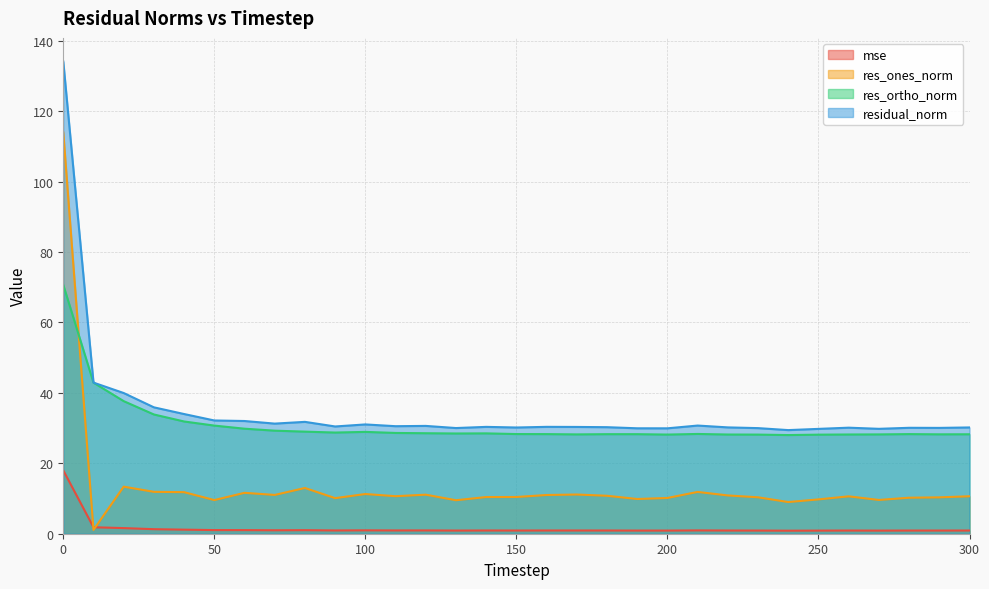

Which series has the largest range (max minus min)?

res_ones_norm